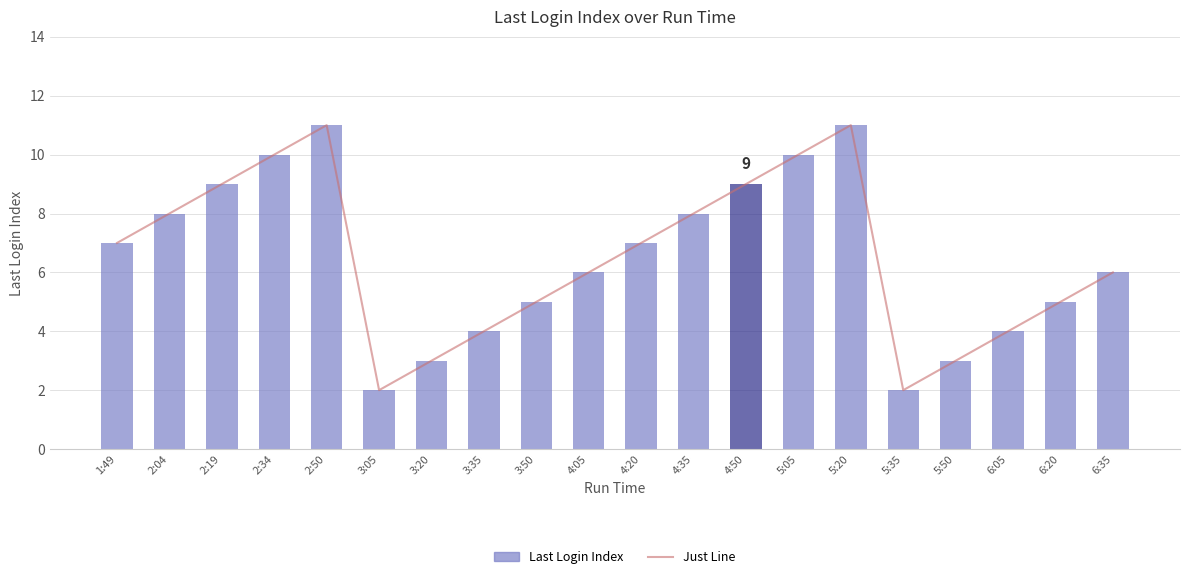

The value of Just Line at 5:35 is 1. True or false?

False